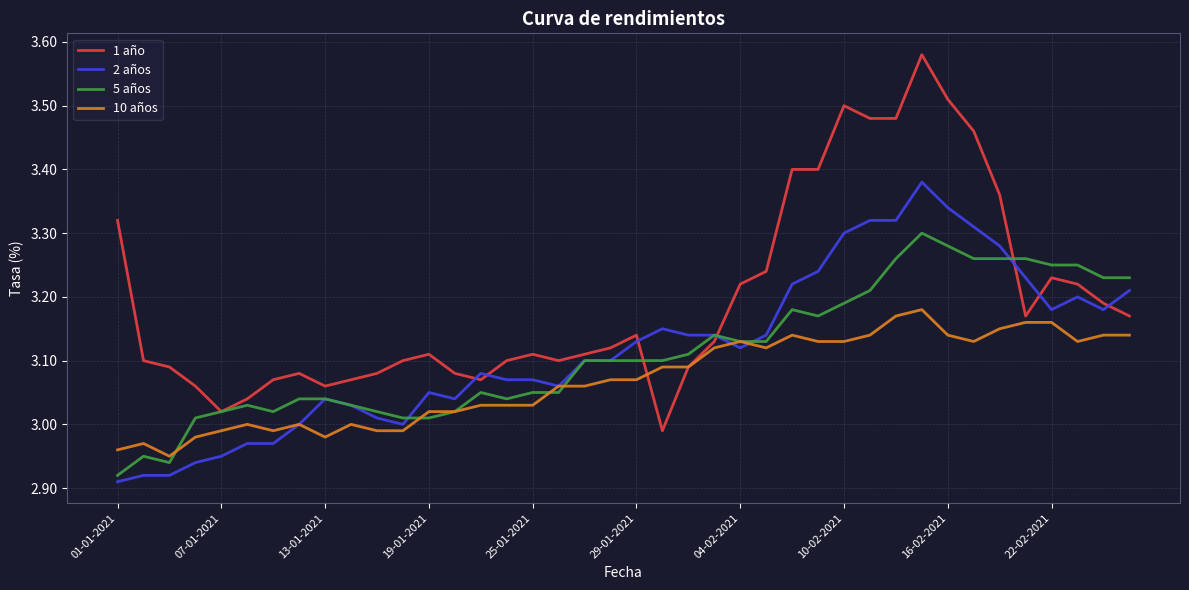

What is the difference between the second highest and minimum values in the 10 años series?

0.2